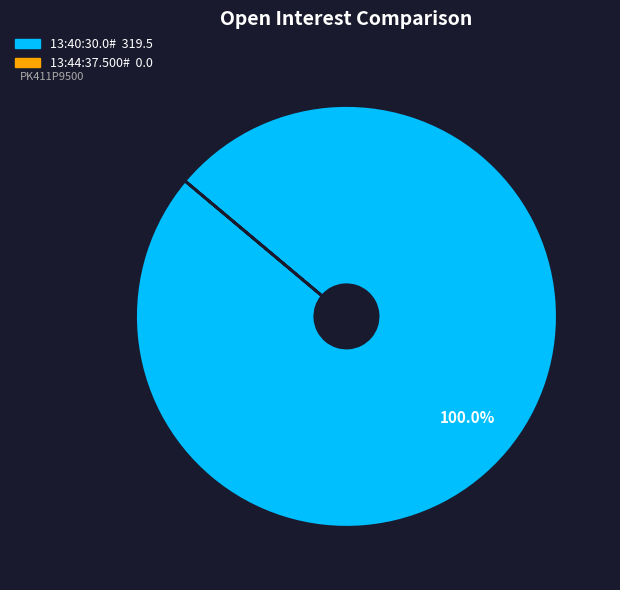

Which slice is the largest?

13:40:30.0#